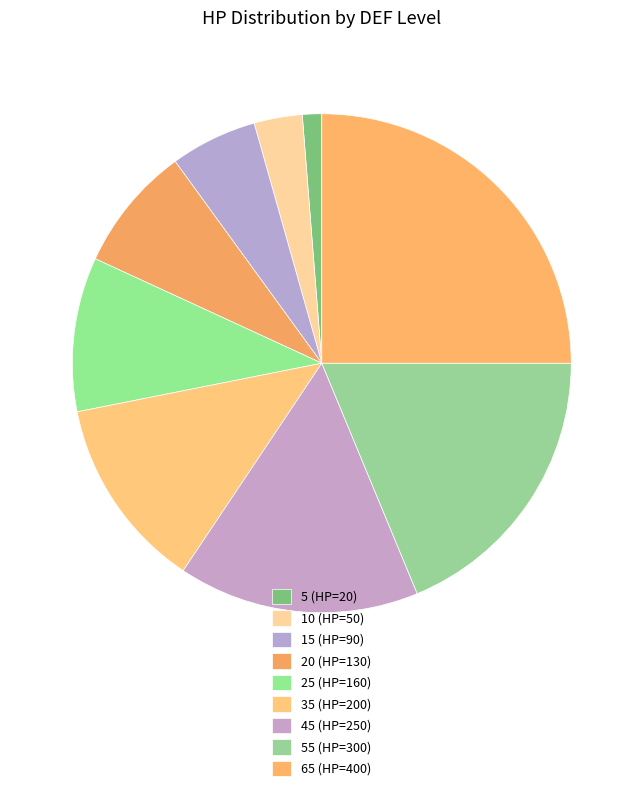

How many slices are in this pie chart?

9